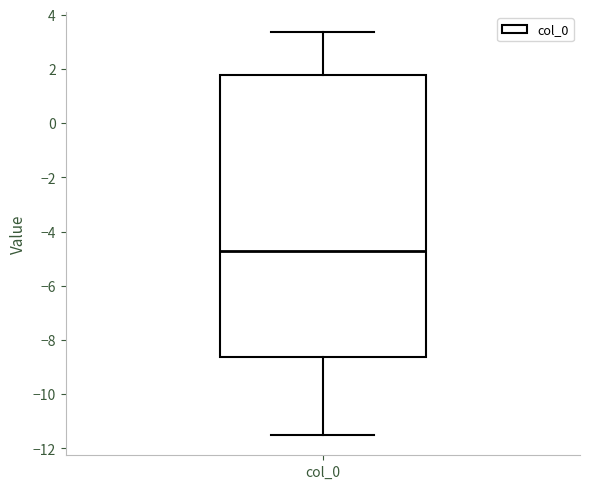

Read this box plot against the y-axis: the position of the median line, the range covered by the box, and the ends of both whiskers. The values are not printed on the chart, so give them approximately, as read against the axis.

median -4.8, box -8.6 to 1.8, whiskers -11.6 to 3.4